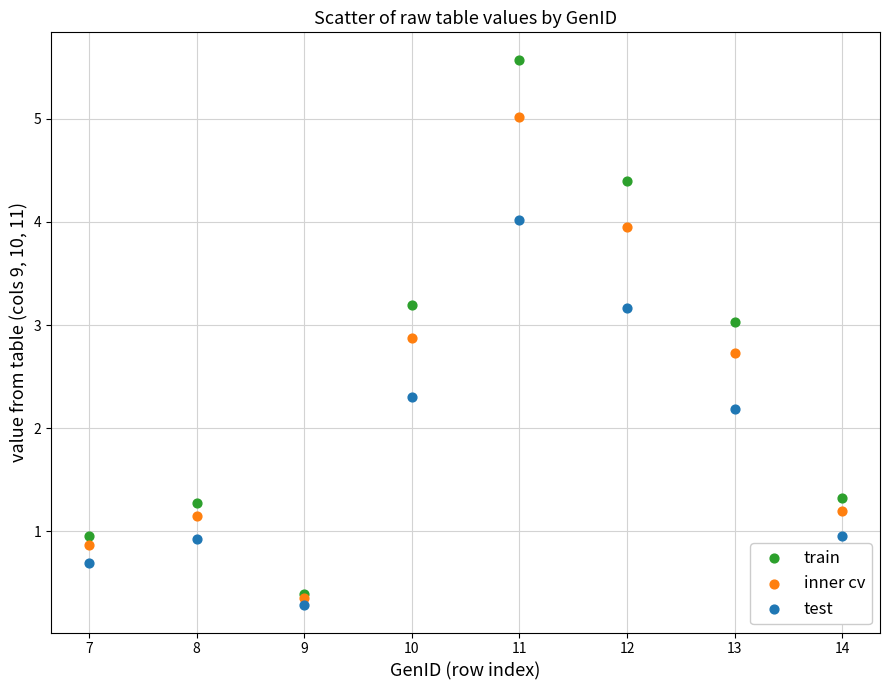

In the train series, what Y value is closest to 2?

1.3